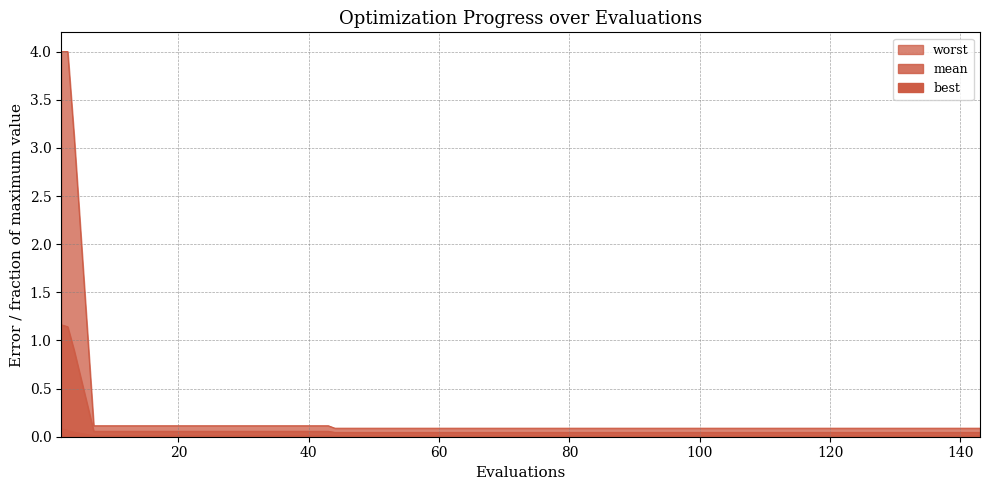

True or false: worst and best cross at least once.

False